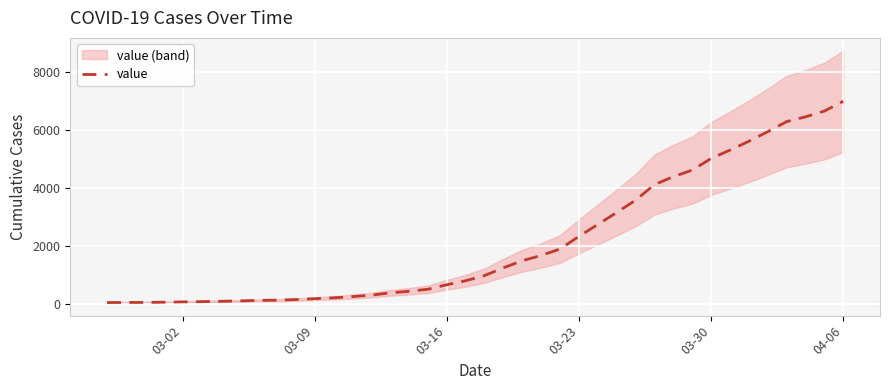

How many lines are shown in the chart?

1